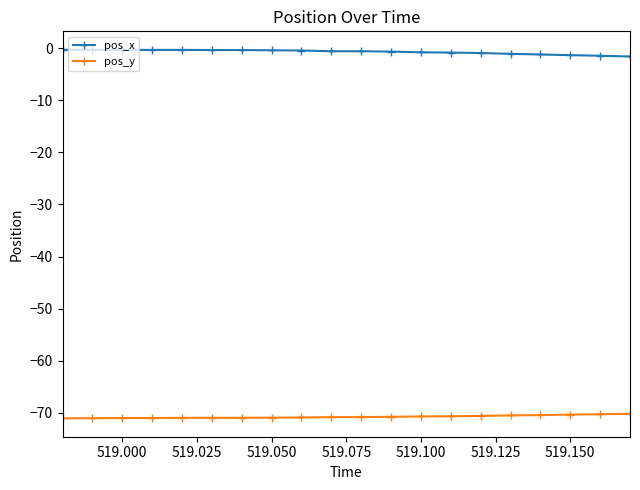

What is the value of the pos_y point at the 2nd from the left?

-71.0